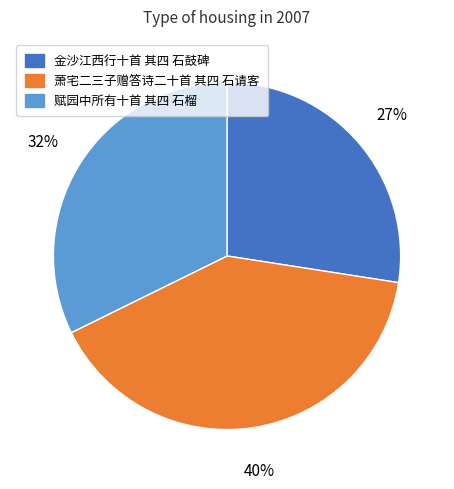

To the nearest percent, what is the difference between the largest and smallest slice percentages?

13%